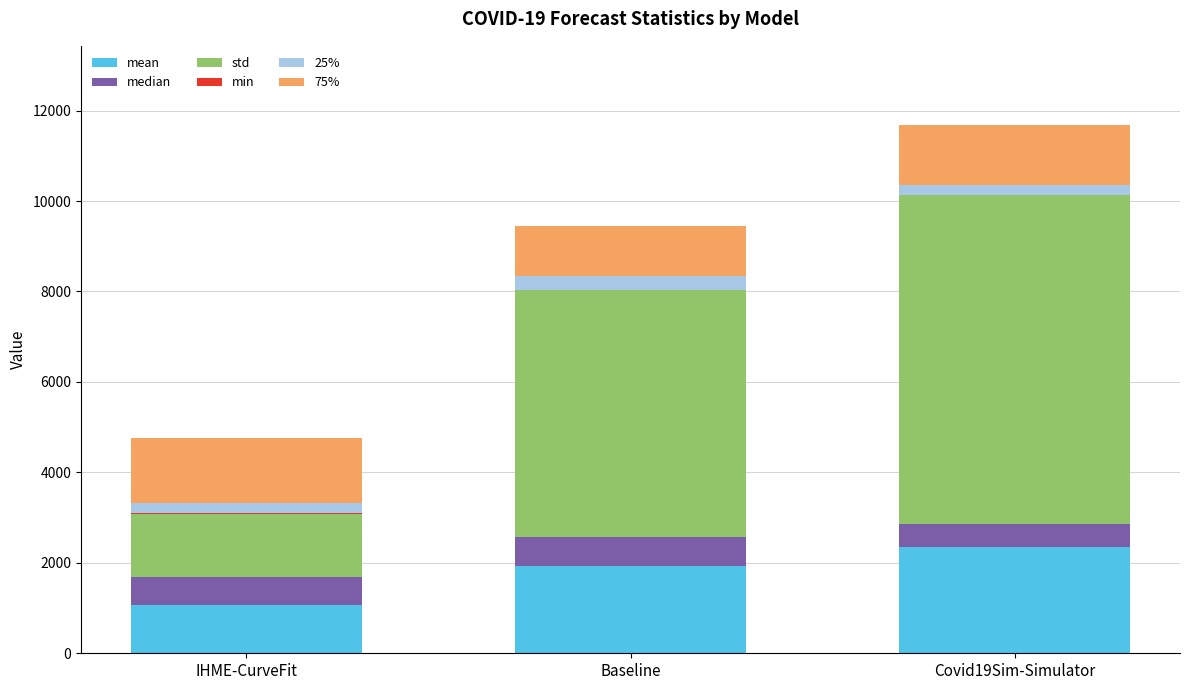

At which category is the sum across all series the highest?

Covid19Sim-Simulator